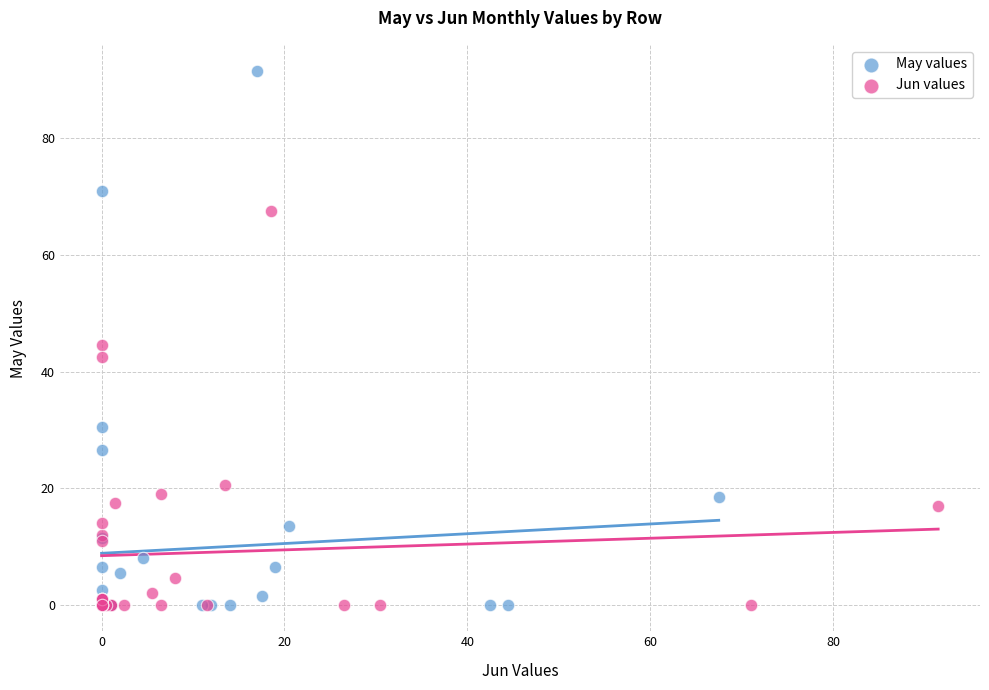

Which series has the largest Y range (max minus min)?

May values